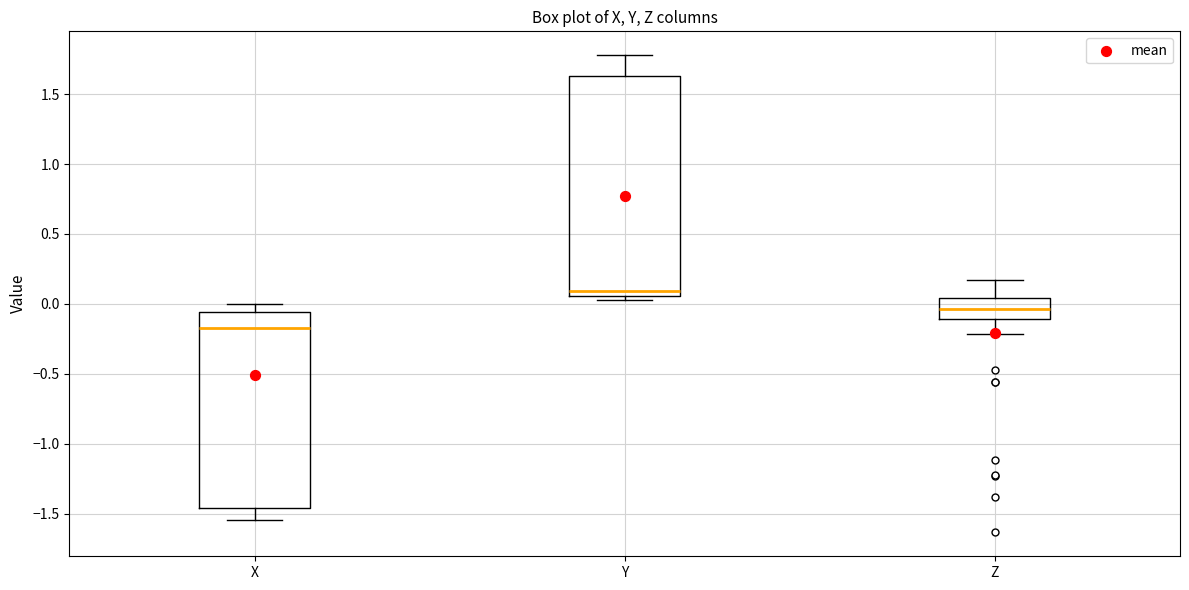

Reading left to right, read every box against the y-axis: the position of its median line, the range the box covers, and the ends of its whiskers. The values are not printed on the chart, so give them approximately, as read against the axis.

X: median -0.15, box -1.45 to -0.05, whiskers -1.55 to 0.00
Y: median 0.10, box 0.05 to 1.65, whiskers 0.05 (just below the box's lower edge) to 1.80
Z: median -0.05, box -0.10 to 0.05, whiskers -0.20 to 0.15